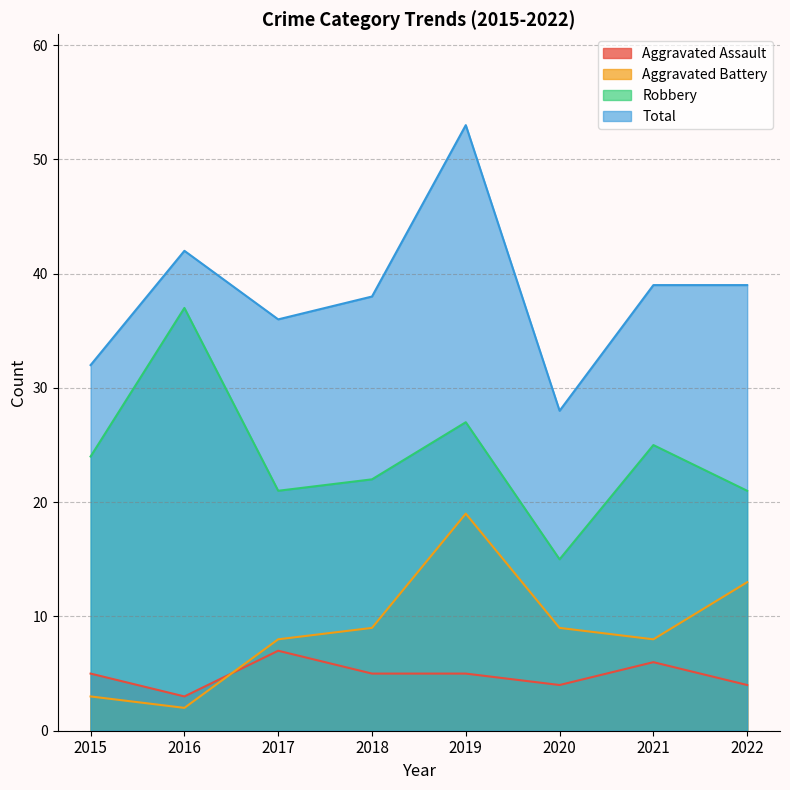

True or false: Total has more than 0 interior local peaks.

True